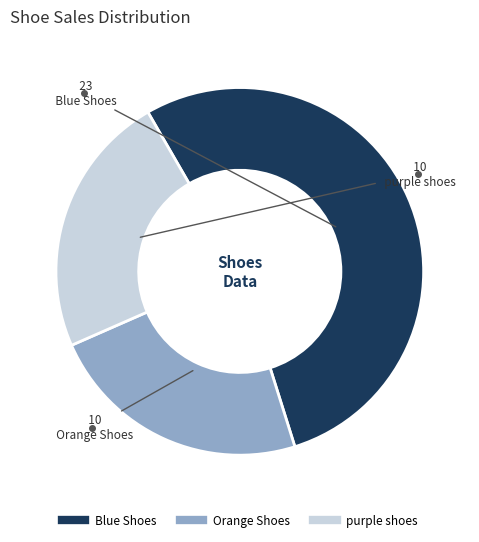

Combined, do Orange Shoes and purple shoes account for over 50%?

No